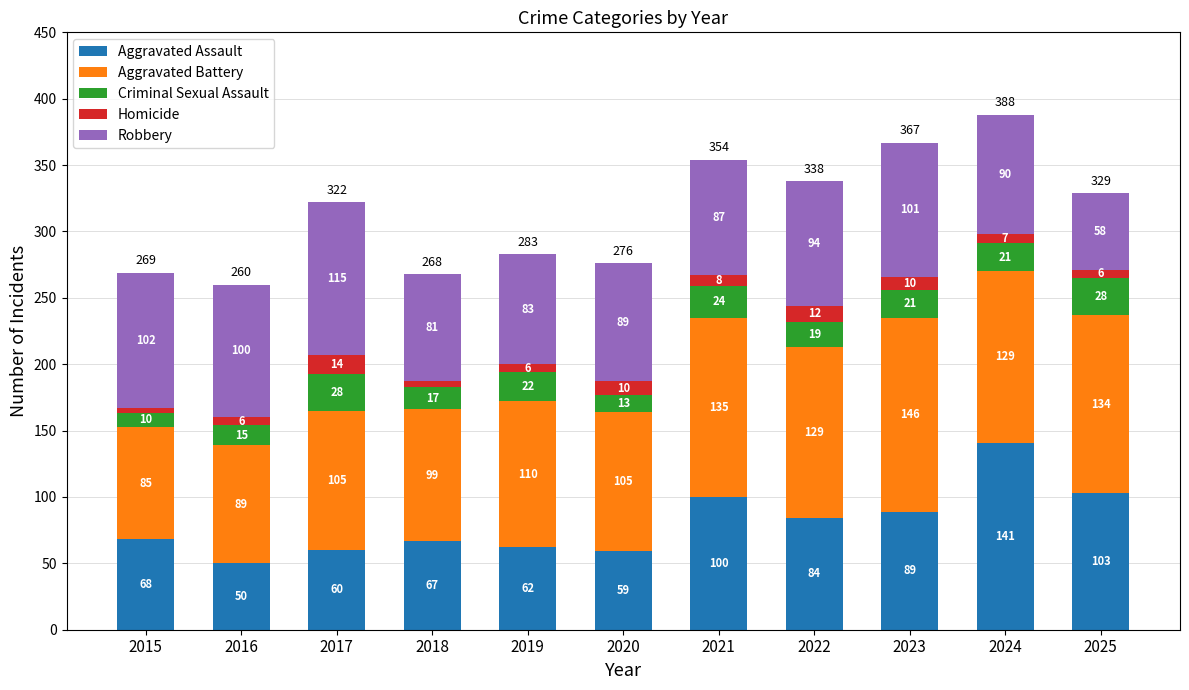

At which label is Aggravated Assault closest to 95?

2021